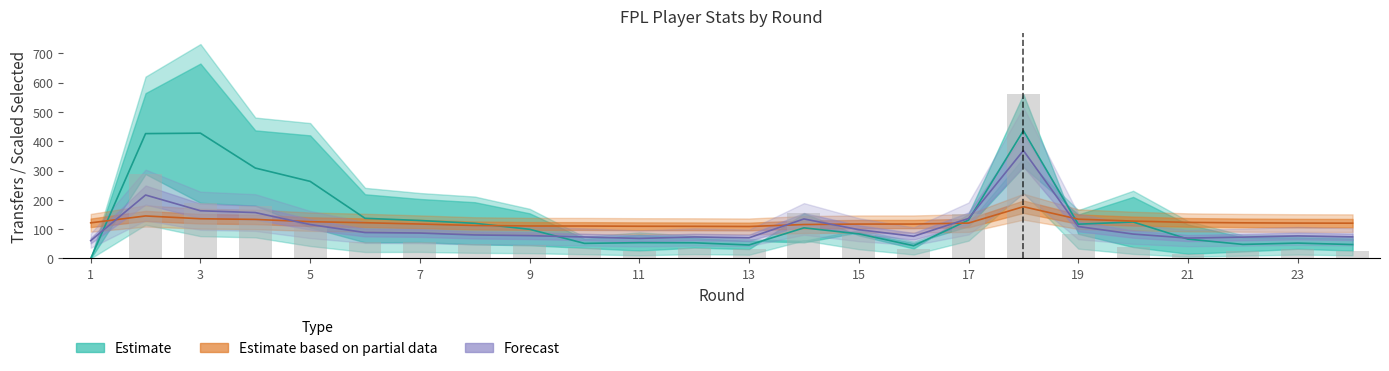

What is the sum of all transfers_in values?

2302.0